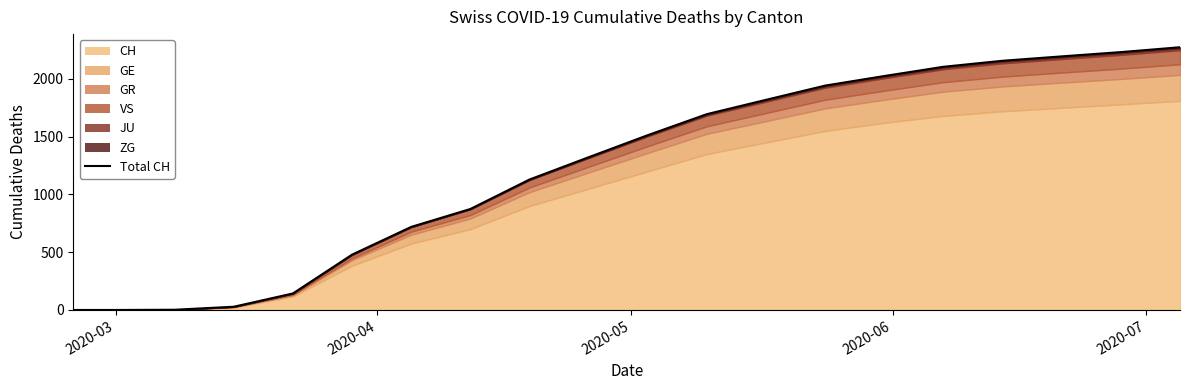

Does the chart have visible grid lines?

No